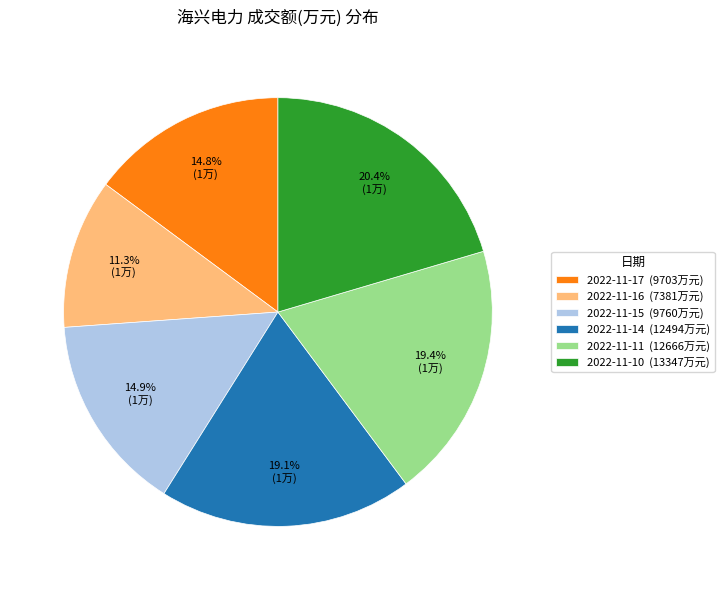

To the nearest percent, what portion does 2022-11-14 represent?

19%